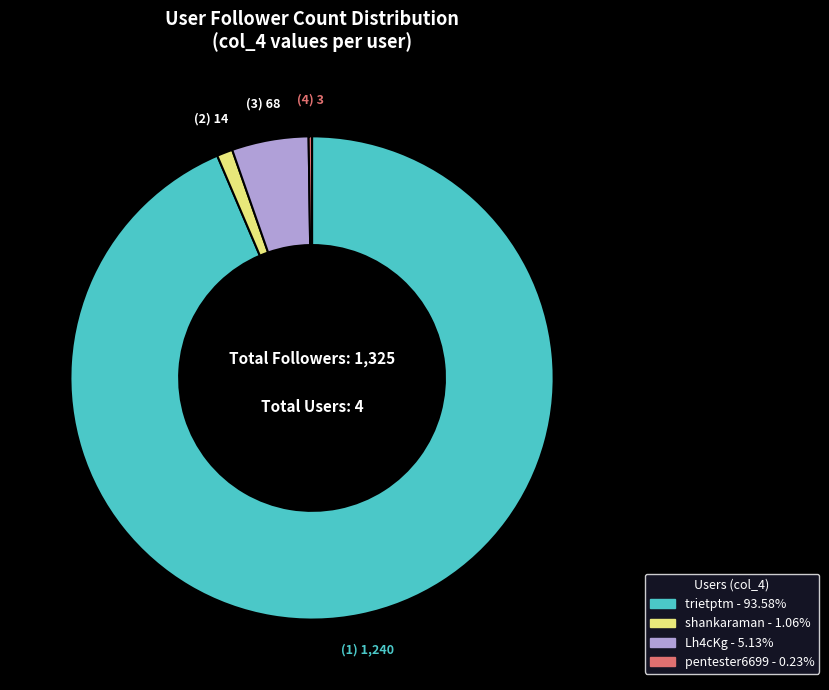

Which slice is the largest?

trietptm